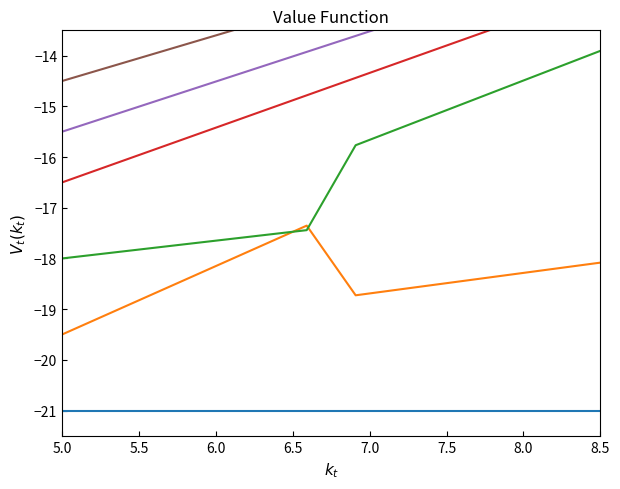

The De series shows -12.1 at 10. True or false?

False